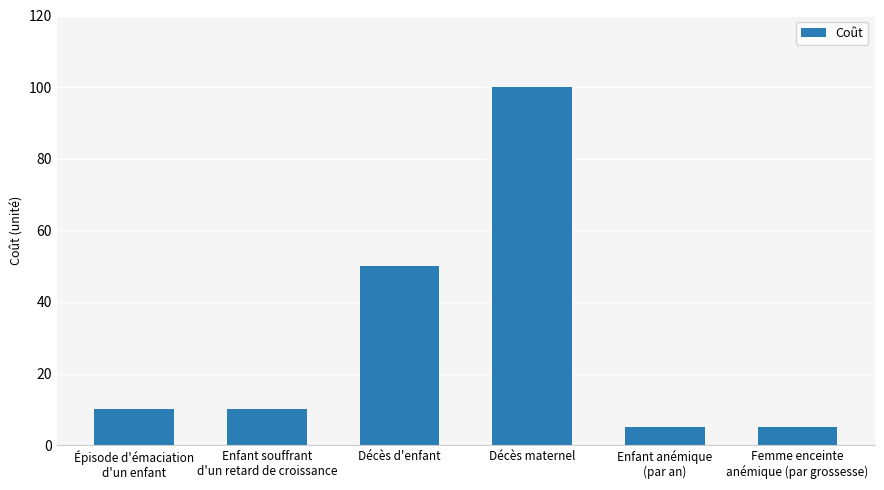

What is the sum of all values?

180